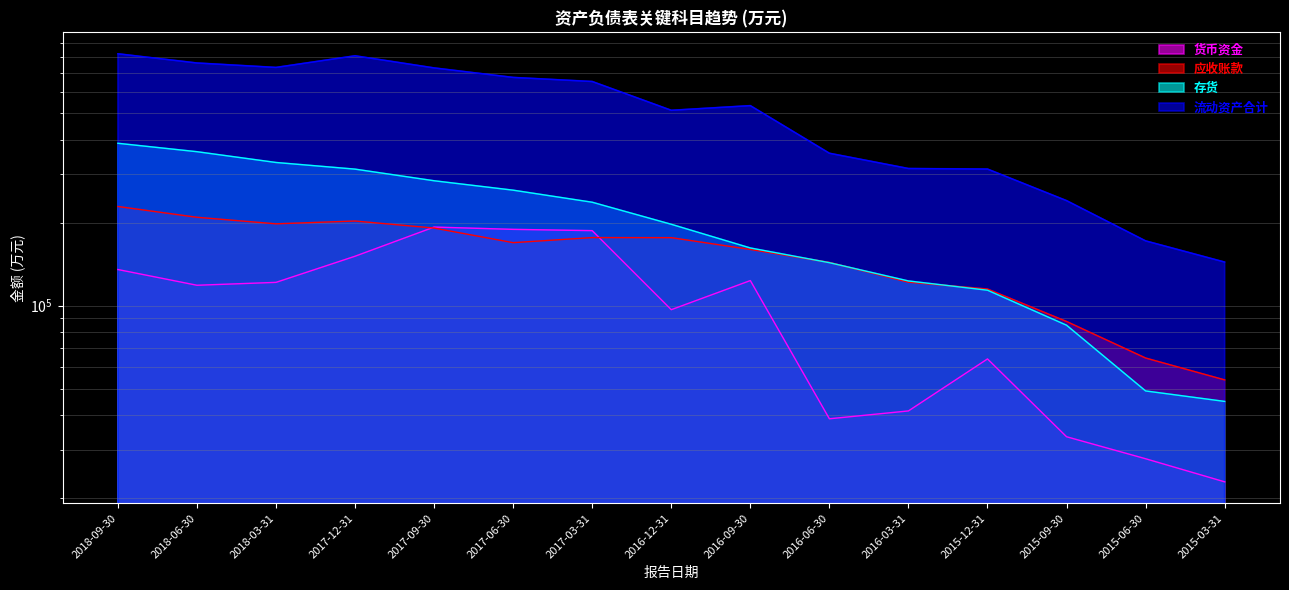

Which series has the widest spread of values?

流动资产合计